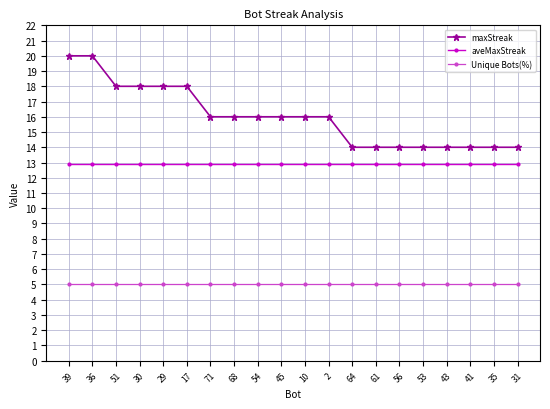

True or false: aveMaxStreak and Unique Bots(%) cross at least once.

False